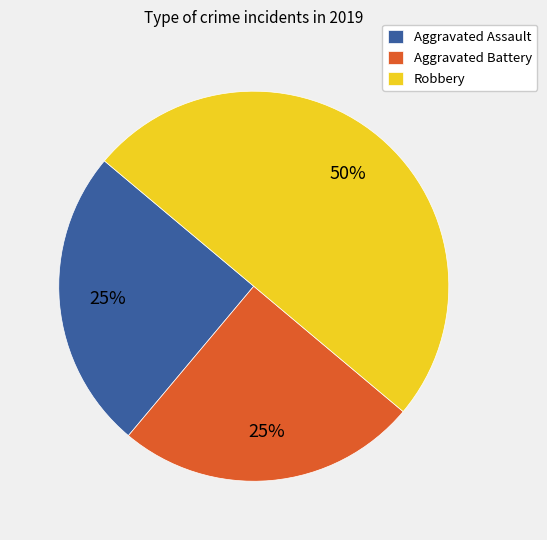

To the nearest percent, what is the difference between the Robbery and Aggravated Battery slice percentages?

25%